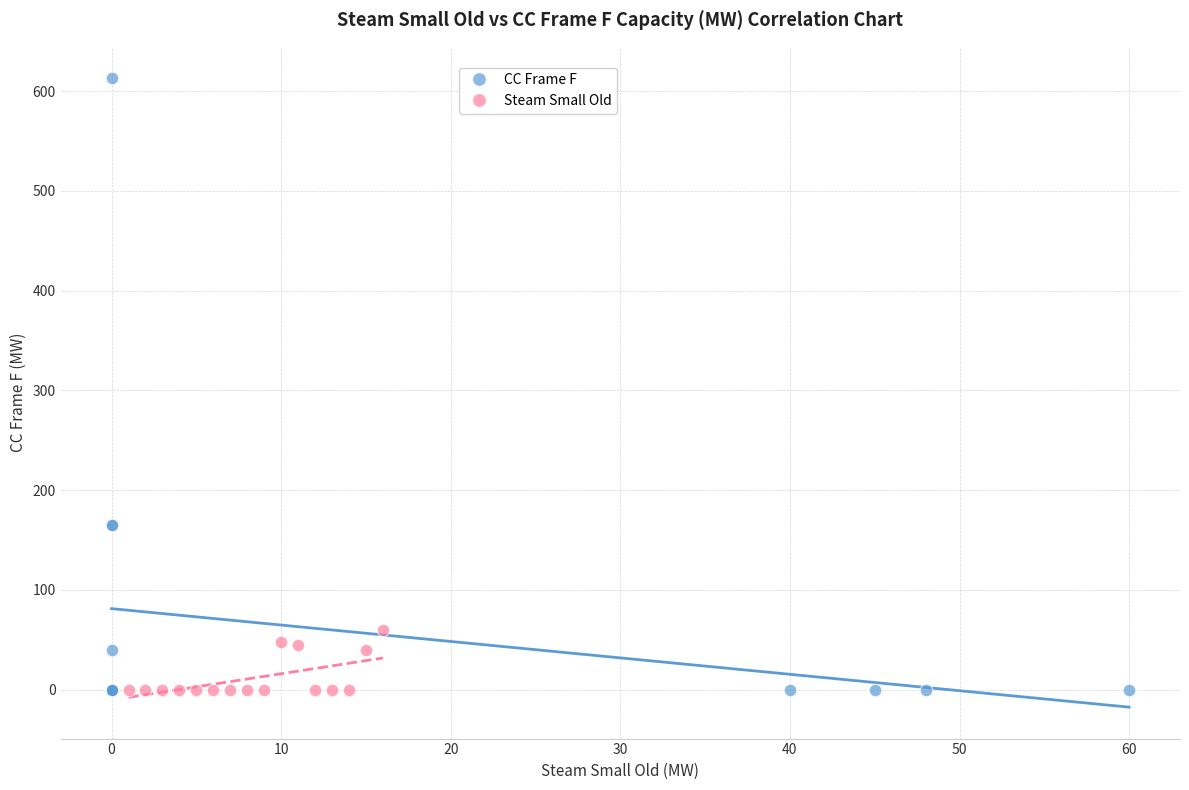

What are all the series names shown in the legend?

CC Frame F, Steam Small Old